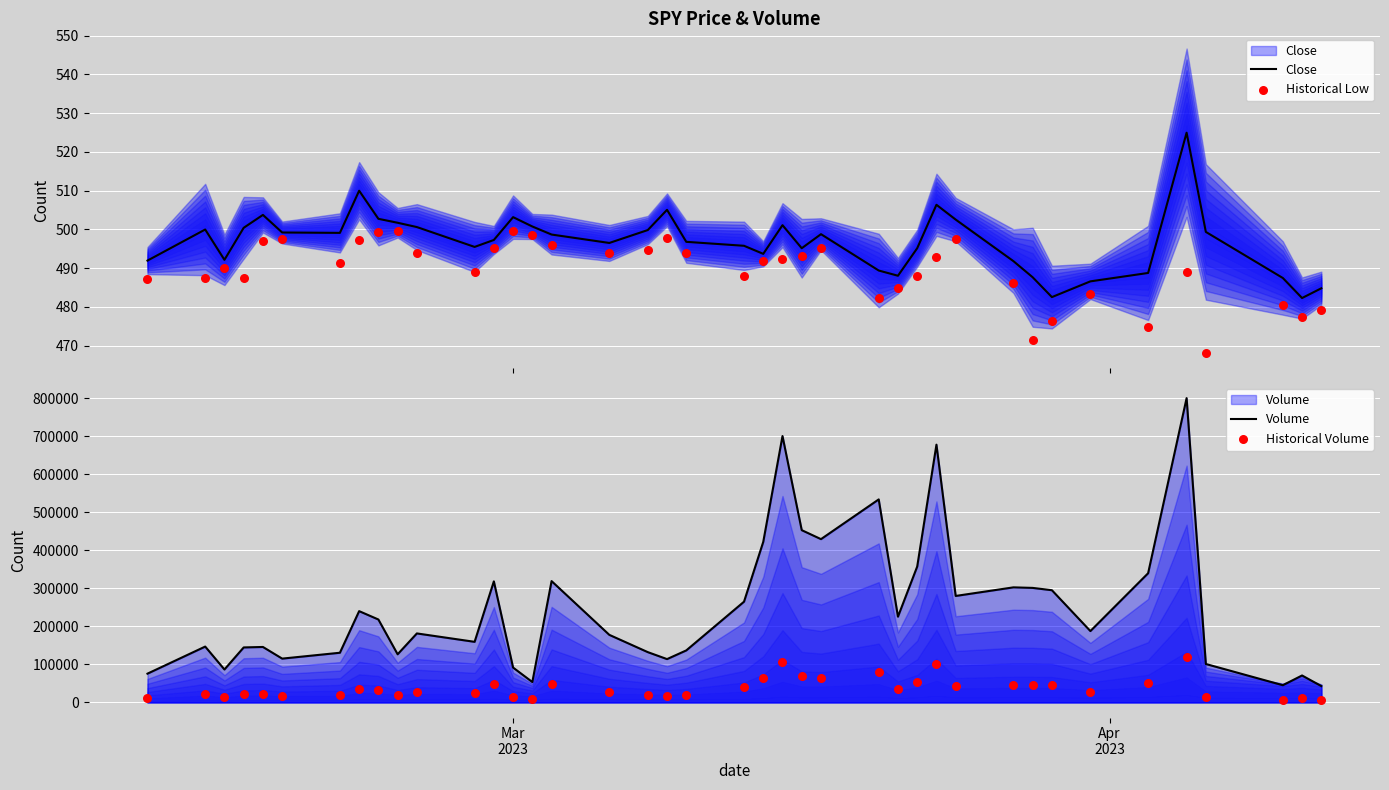

Which series has the largest total across all categories?

Volume